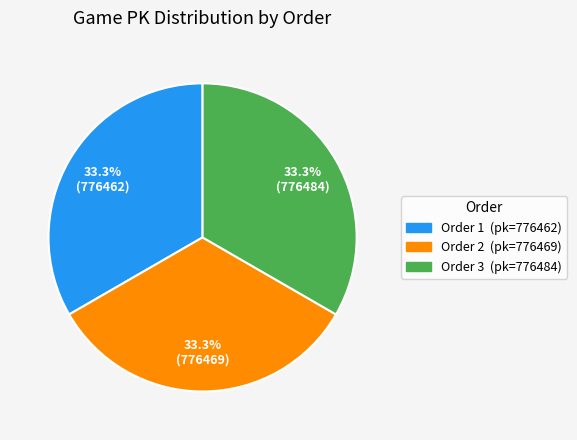

Is there a majority slice in this chart?

No